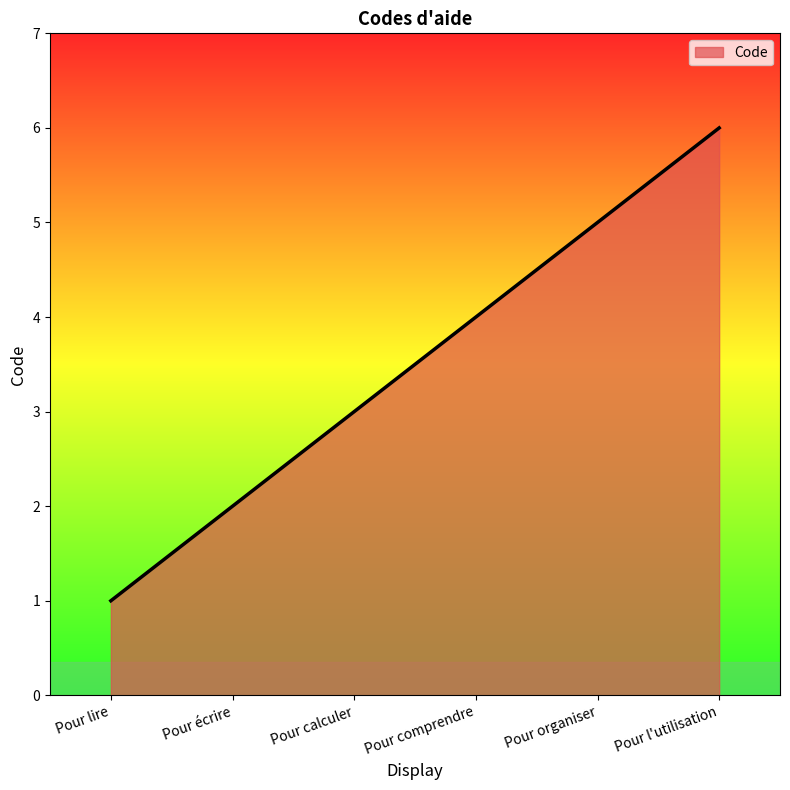

What is the difference between the values at Pour écrire and Pour lire?

1